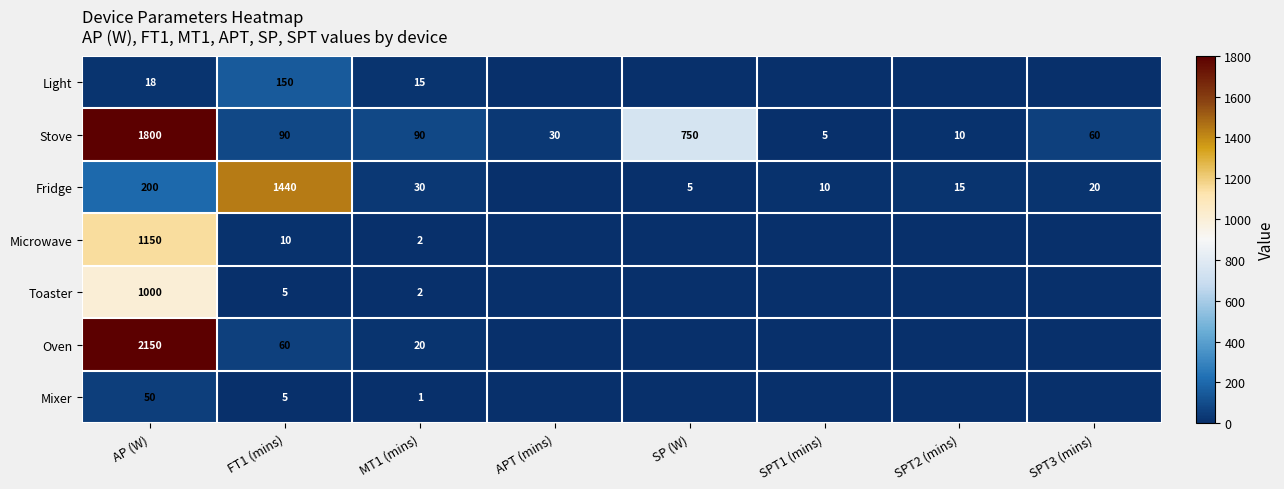

Which category has the highest value across all series?

AP (W)